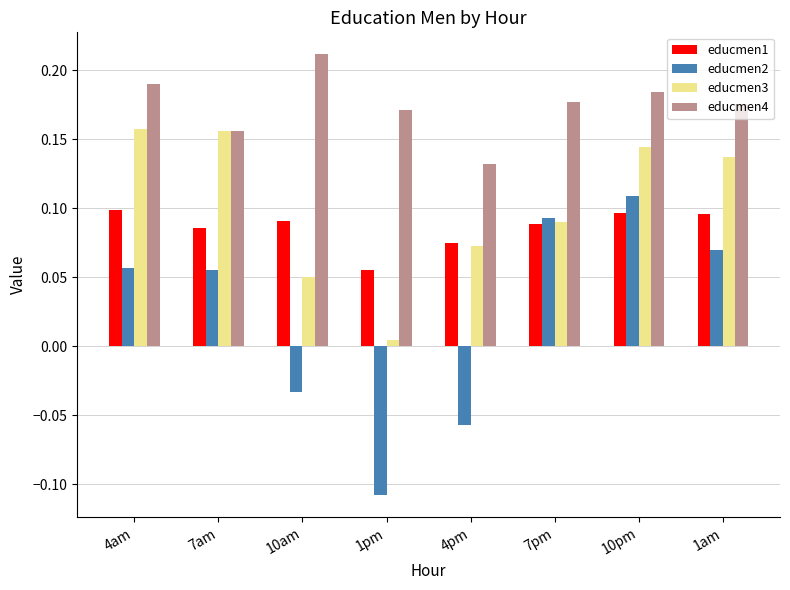

What are all the series names shown in the legend?

educmen1, educmen2, educmen3, educmen4